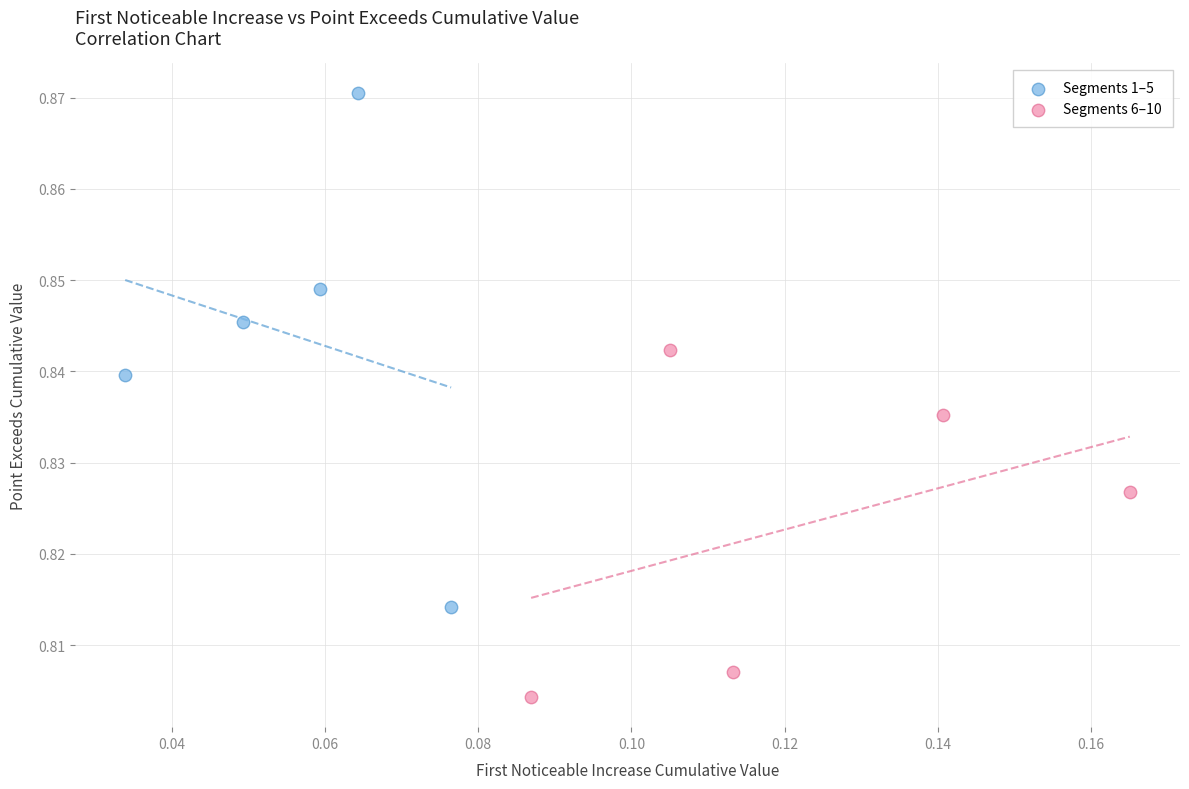

Which series has the widest spread of Y values?

Segments 1–5